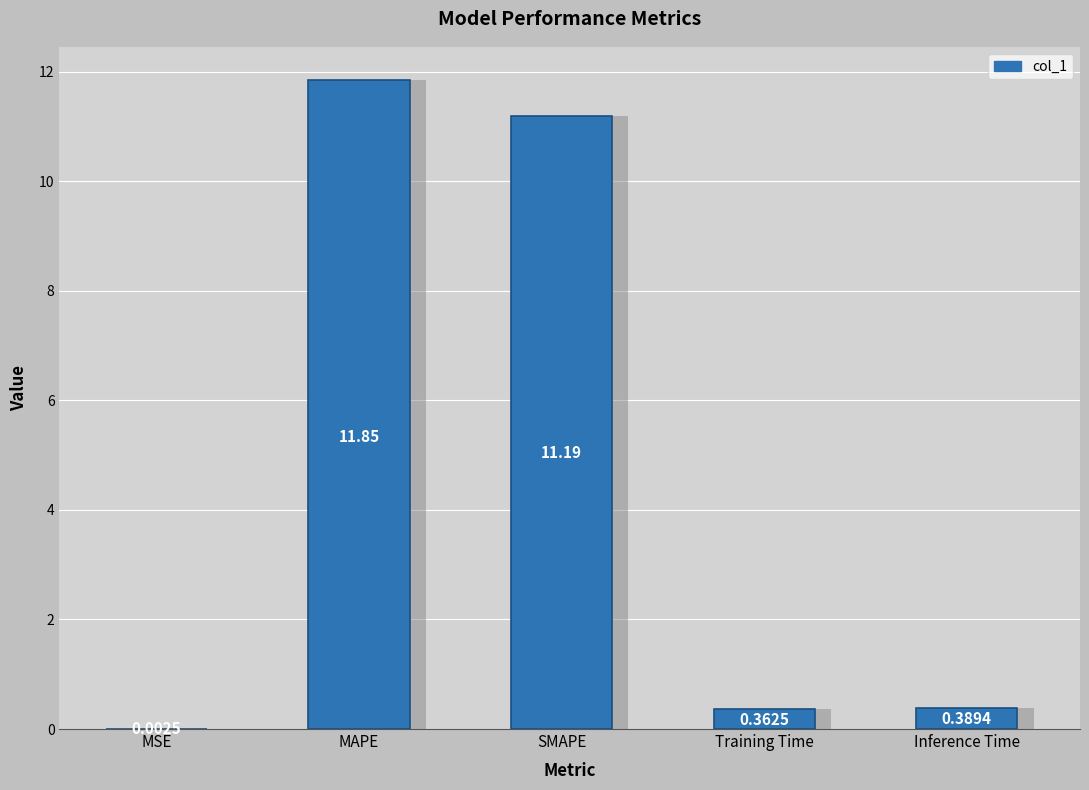

At which category does the chart reach its peak across all series?

MAPE